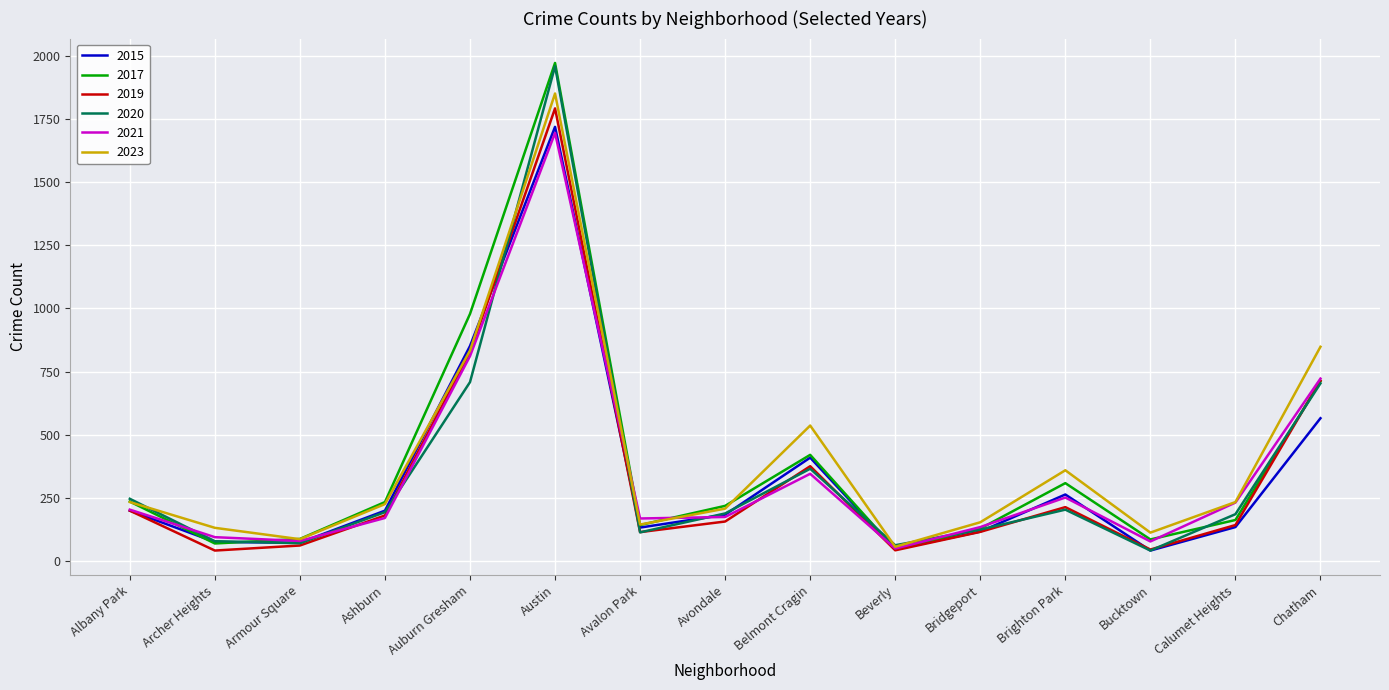

What are all the series names shown in the legend?

2015, 2017, 2019, 2020, 2021, 2023